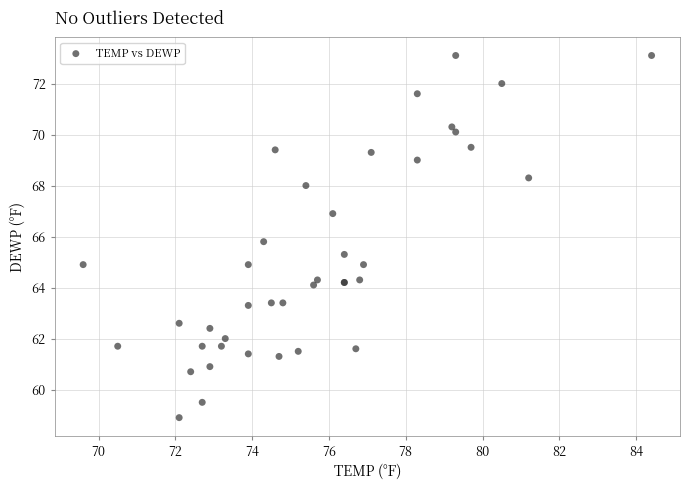

What Y value in the scatter plot is closest to 66?

65.8